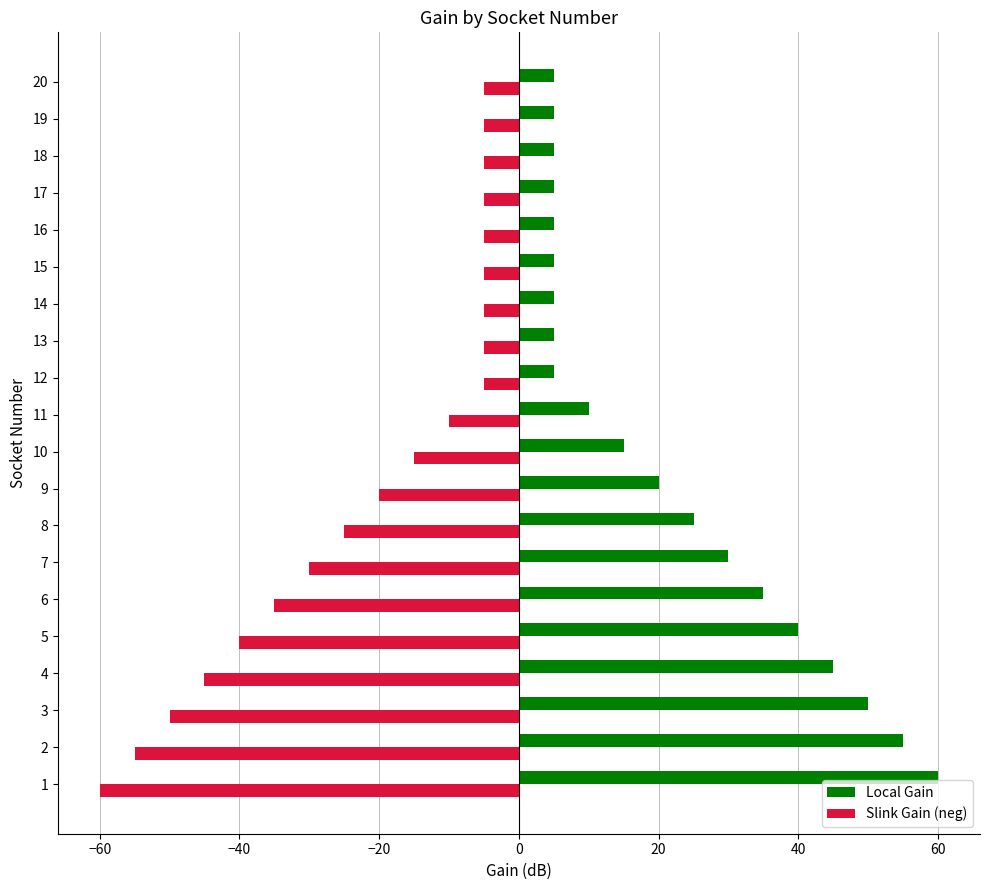

Is it true that Slink Gain (neg) equals -1 at 13?

False